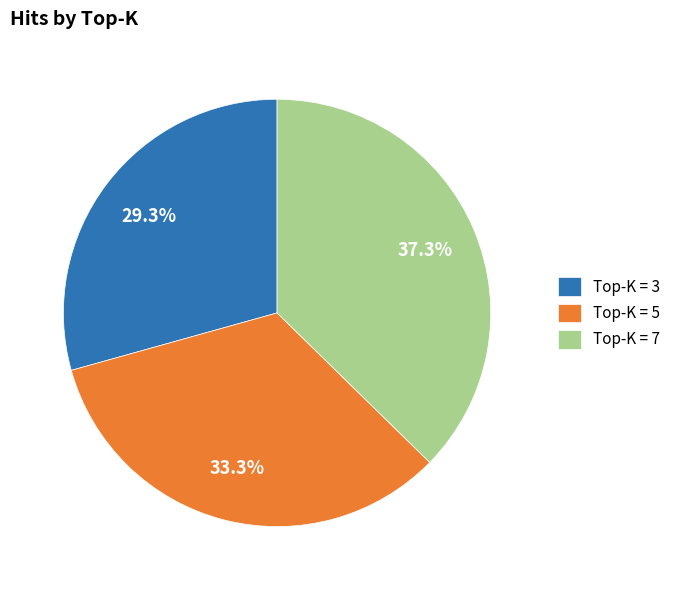

How many segments does this pie chart have?

3